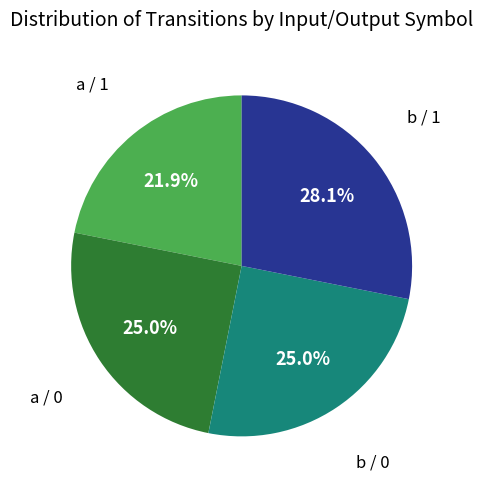

What is the total percentage of a / 1 and a / 0?

46.9%